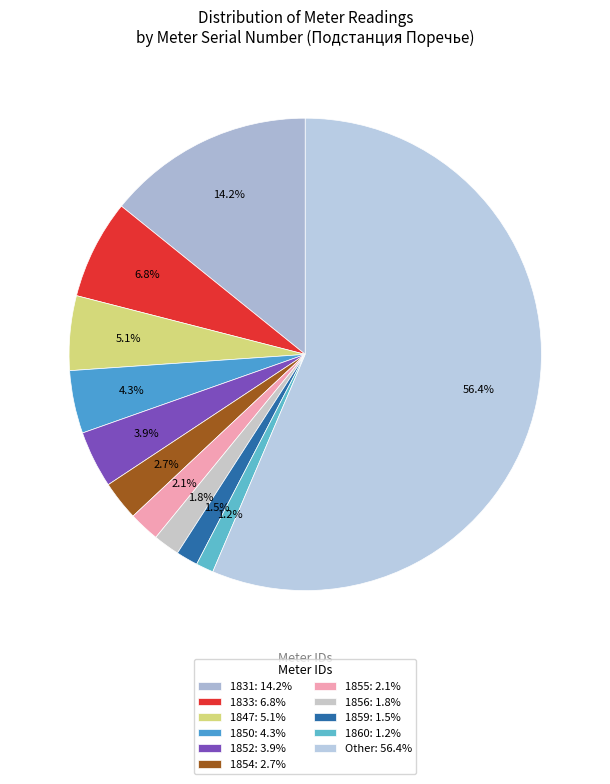

Does 1860 represent more than half of the total?

No